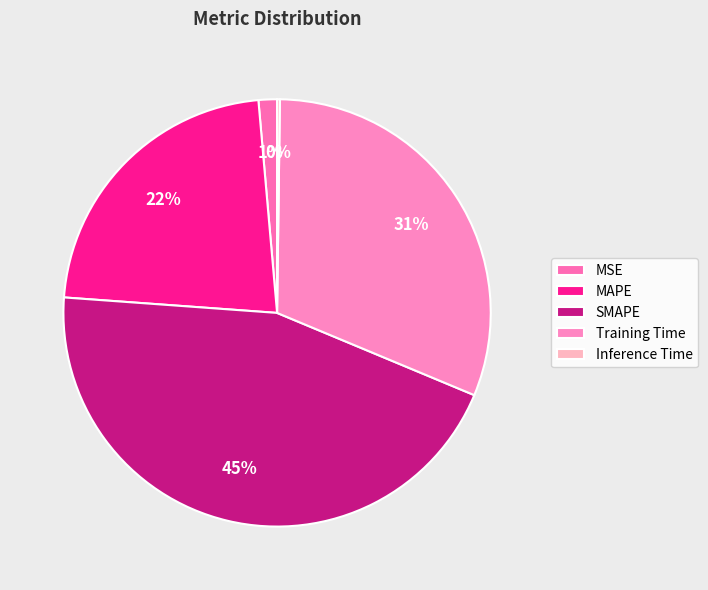

To the nearest percent, what is the combined percentage of Inference Time and MAPE?

23%